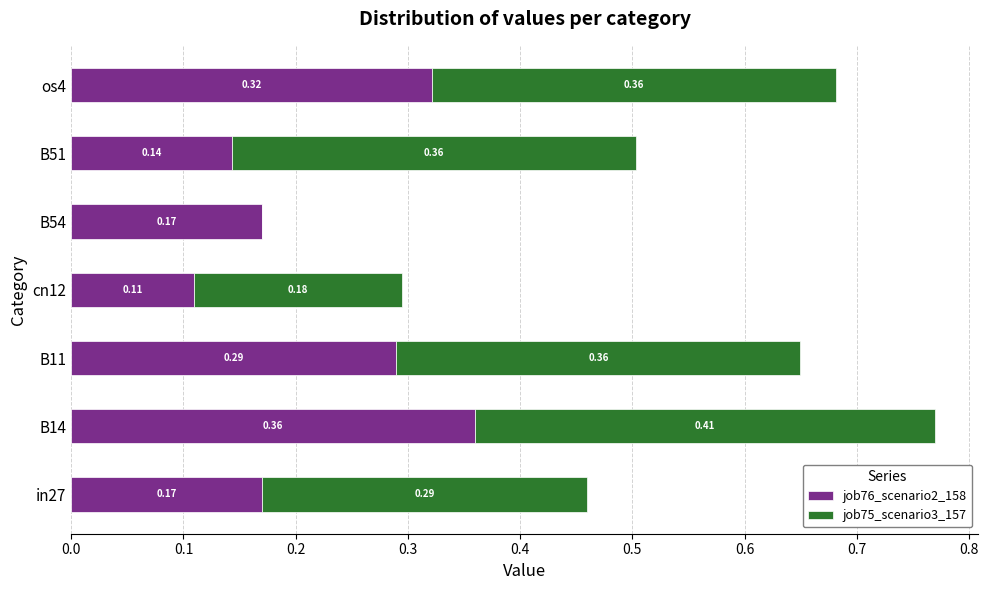

What is the sum of all job76_scenario2_158 values?

1.6